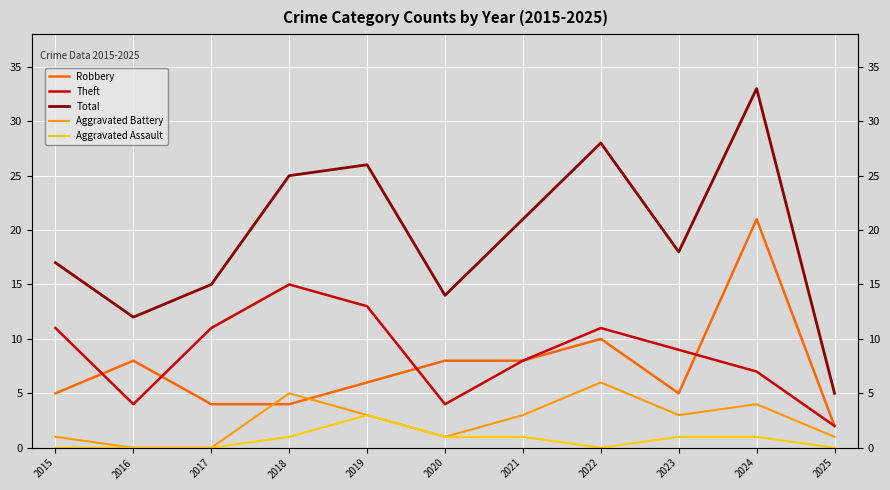

Which category has the highest value across all series?

2024